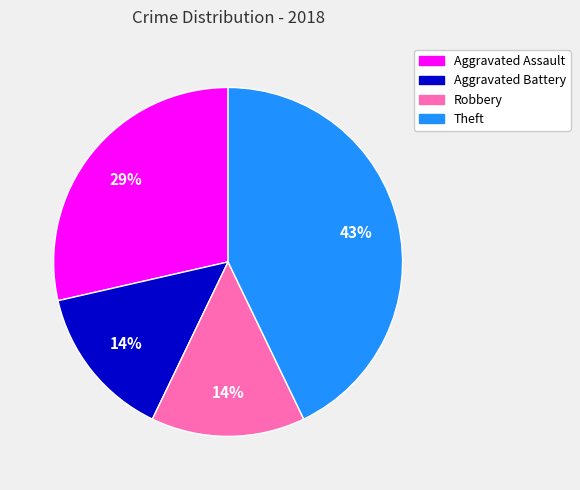

Does Robbery account for over 50% of the chart?

No